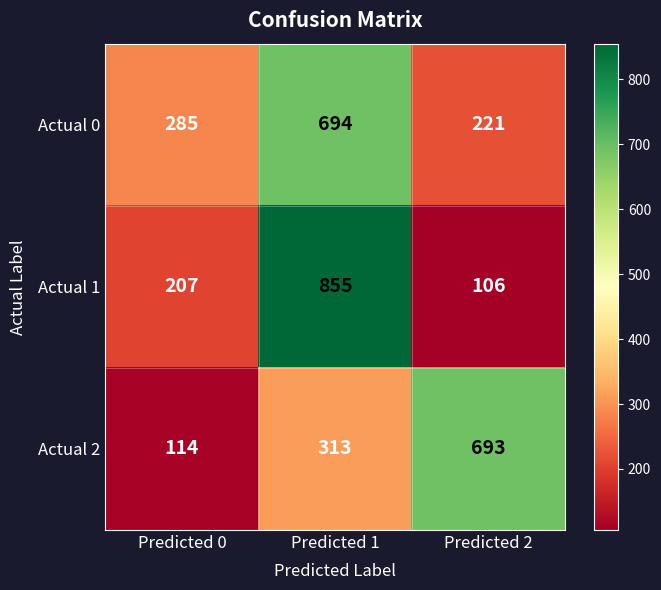

Which series has the largest range (max minus min)?

Actual 1